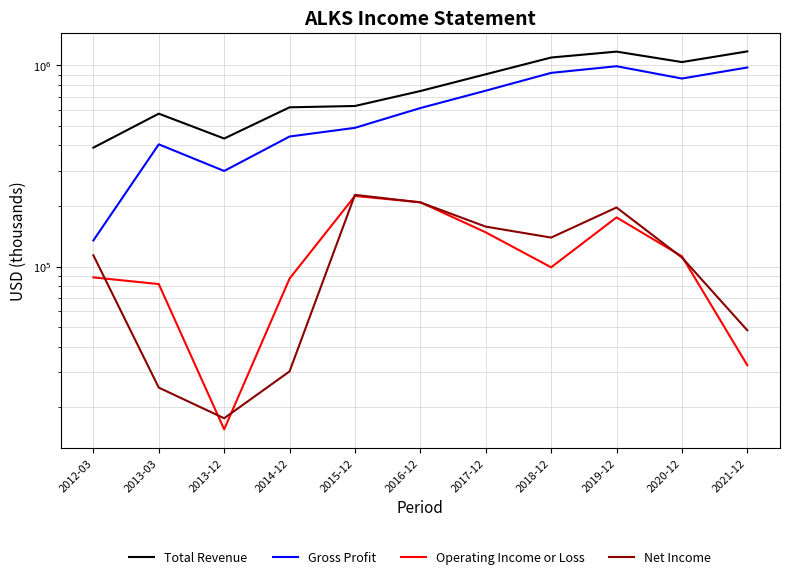

The value of Net Income at 2014-12 is 30100. True or false?

True